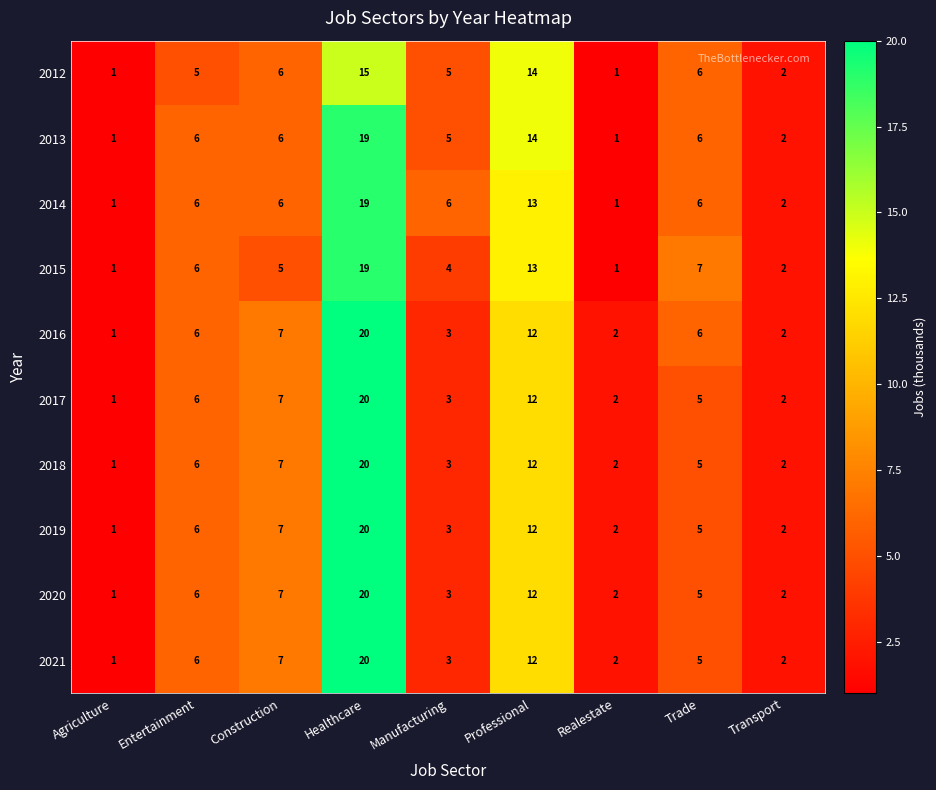

Is it true that 2020 equals 3 at Manufacturing?

True